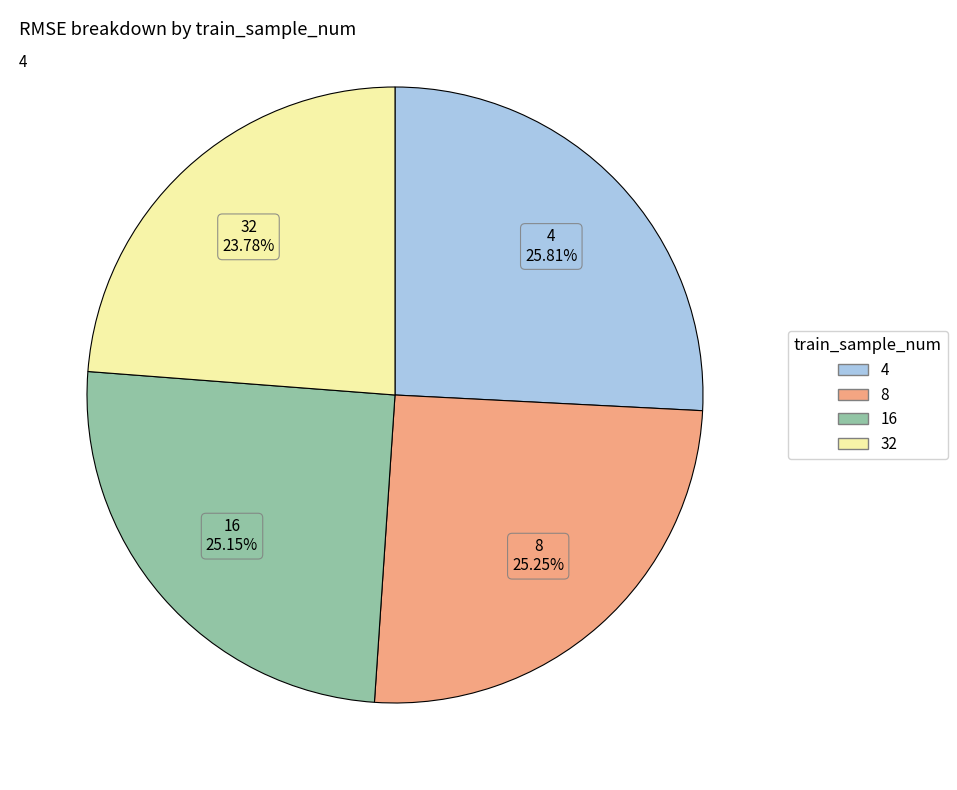

Between 16 and 4, which is larger?

4